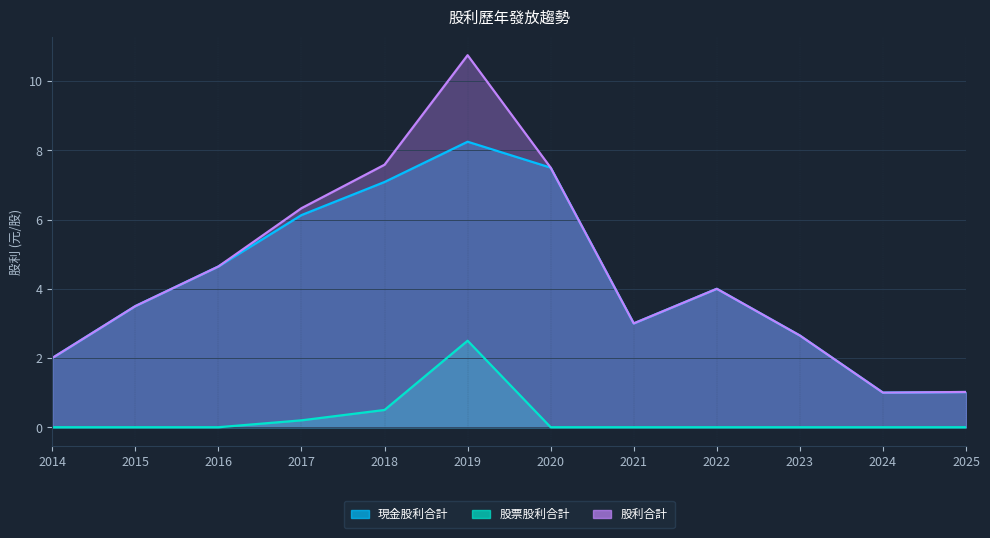

Is it true that 股票股利合計 equals 4.4 at 2019?

False